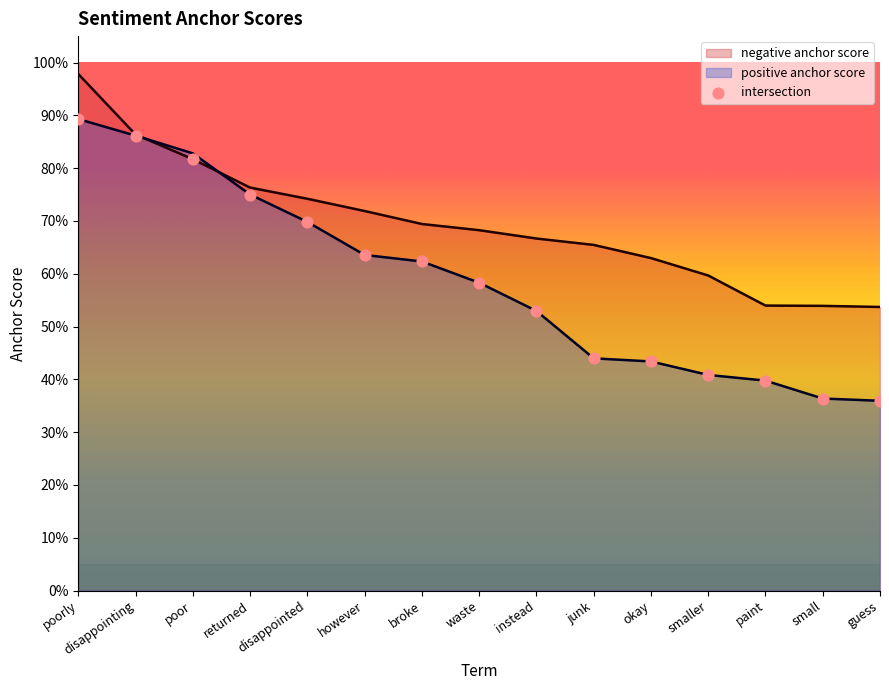

At how many categories does at least one series exceed 0?

15